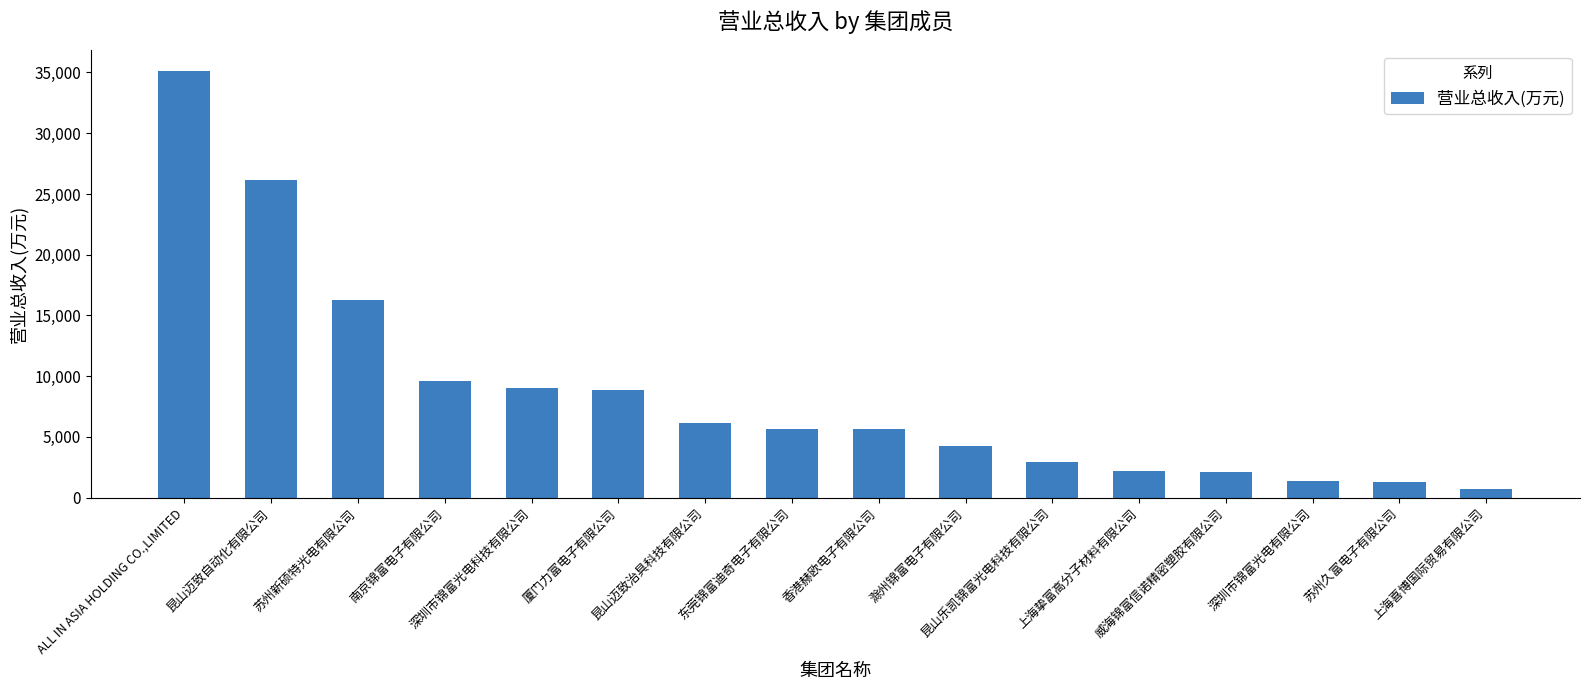

Are the bars horizontal?

No